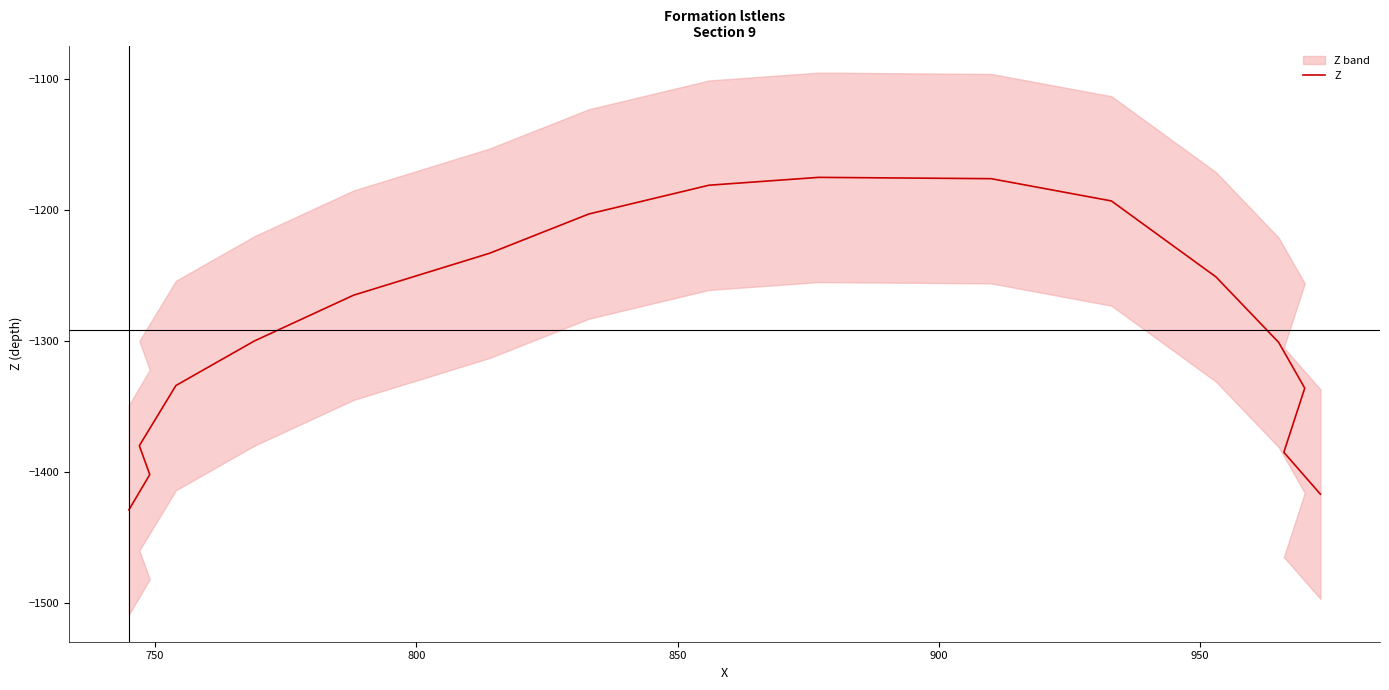

Does the chart display data point markers on the line(s)?

No